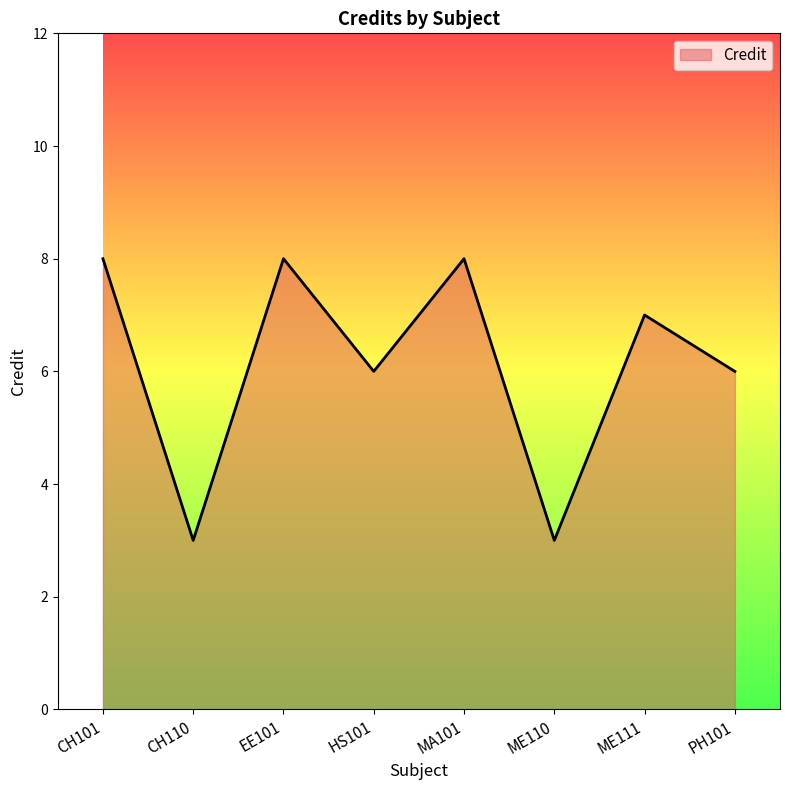

What is the sum of all values?

49